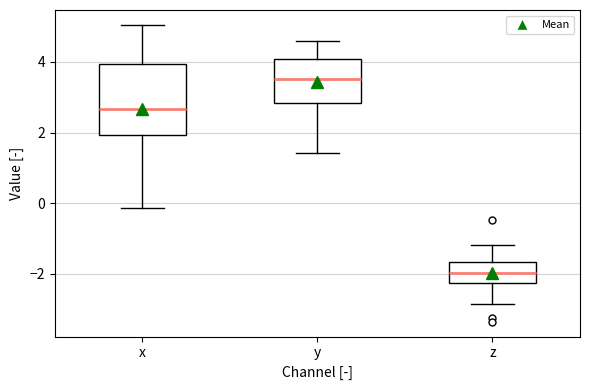

Which box's median line is the lowest?

z